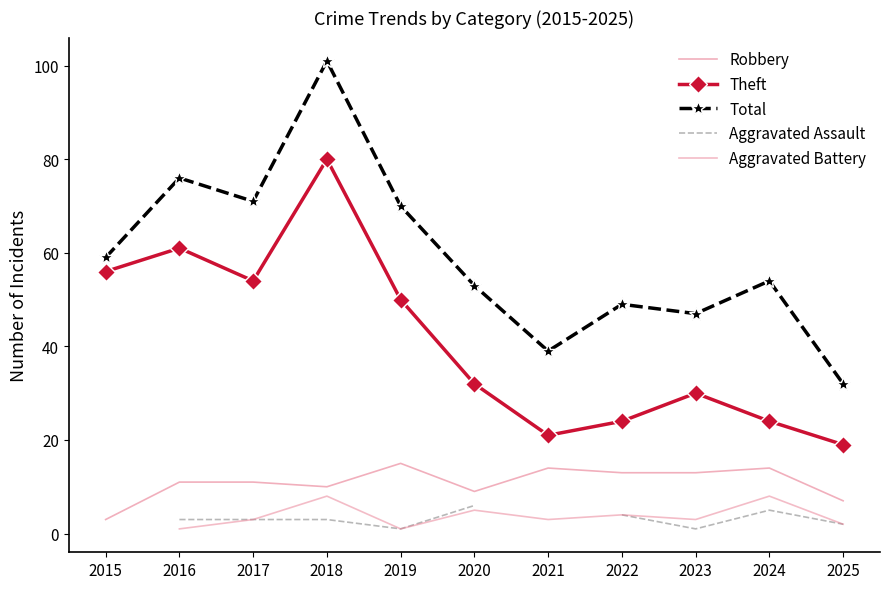

True or false: Theft and Aggravated Battery intersect in this chart.

False